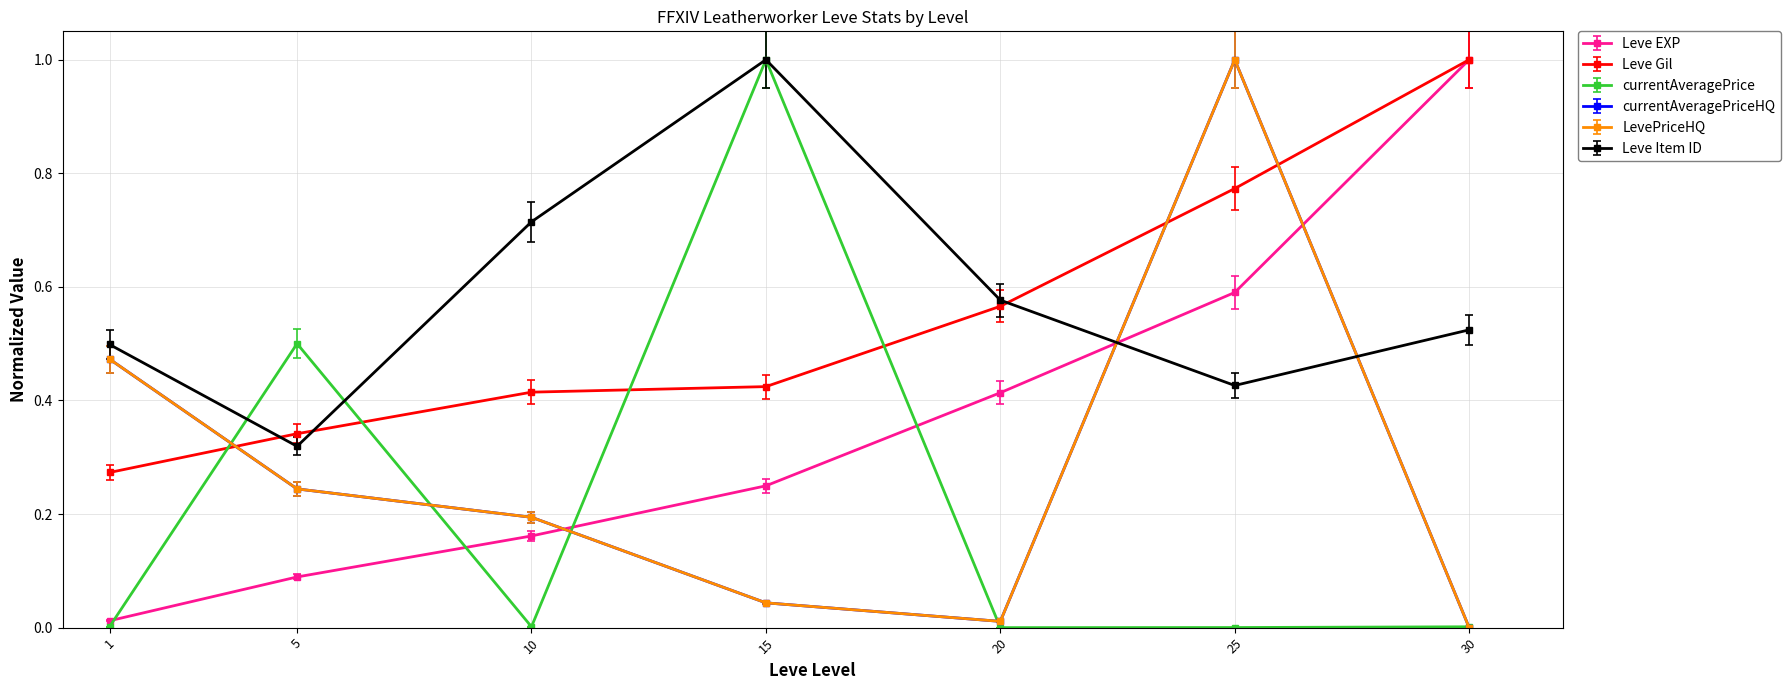

What is the spread (max minus min) of values at 5?

0.4